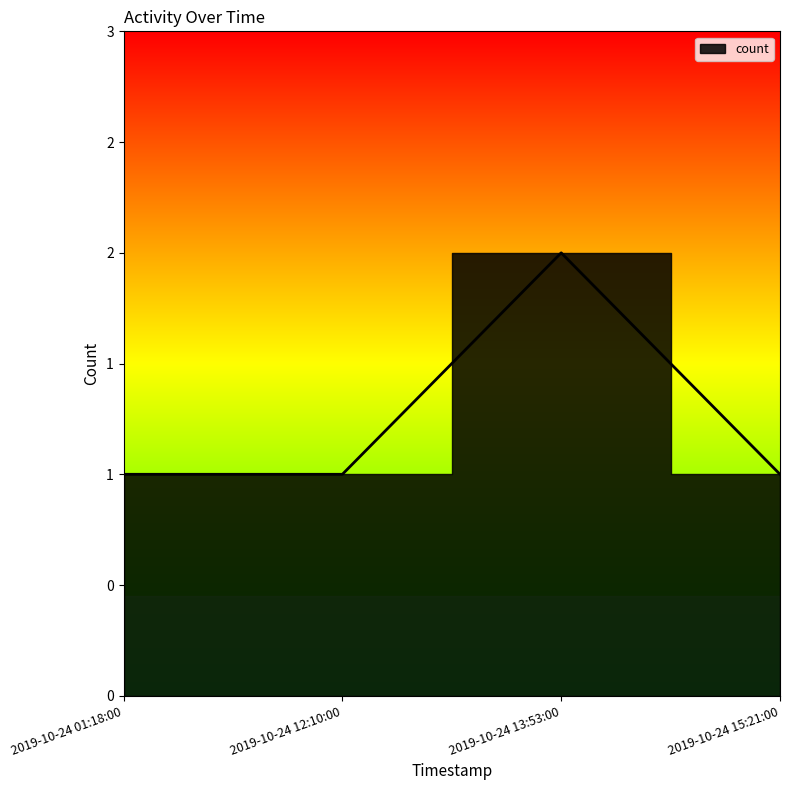

Reading left to right, transcribe all the data shown in this chart.

1	1	2	1